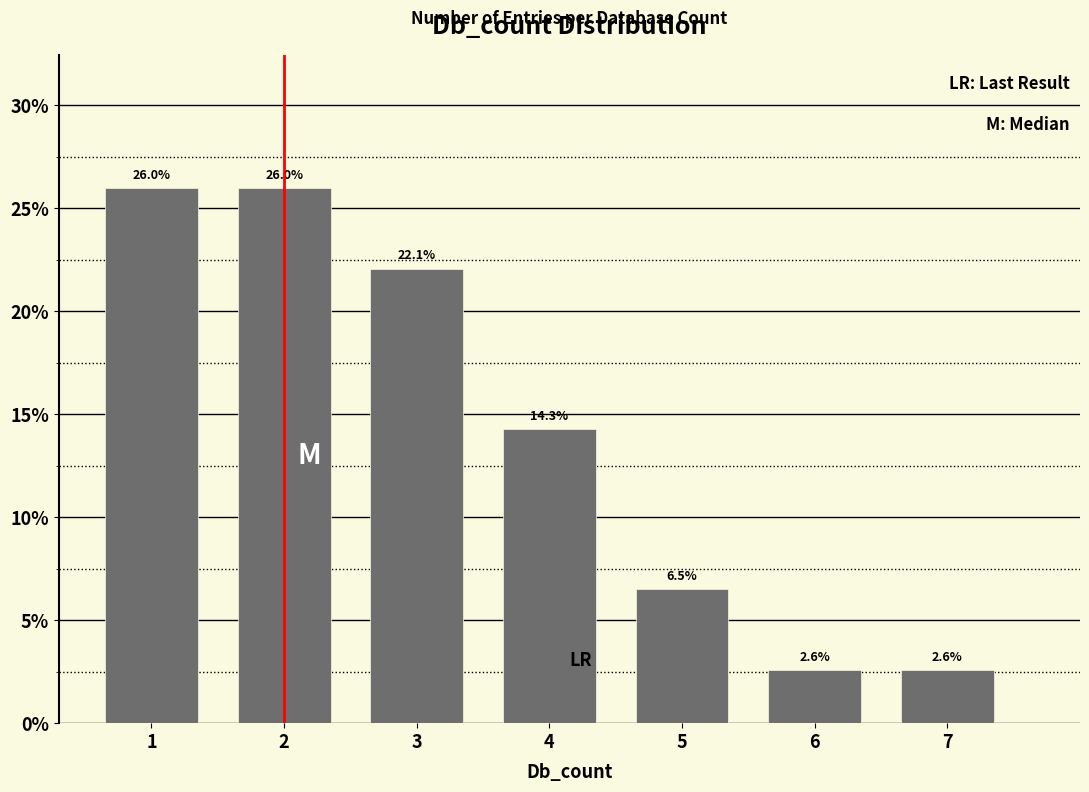

Reading left to right, list every bar in this chart as the range it spans on the x-axis followed by its height.

0.5 to 1.5: 26.0
1.5 to 2.5: 26.0
2.5 to 3.5: 22.1
3.5 to 4.5: 14.3
4.5 to 5.5: 6.5
5.5 to 6.5: 2.6
6.5 to 7.5: 2.6